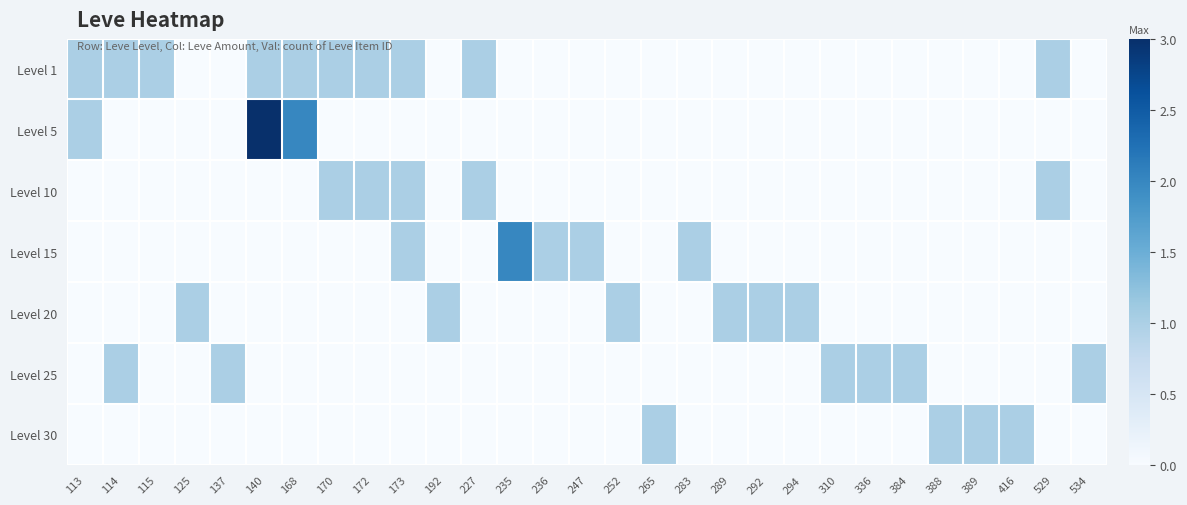

At which category is the sum across all series the highest?

140